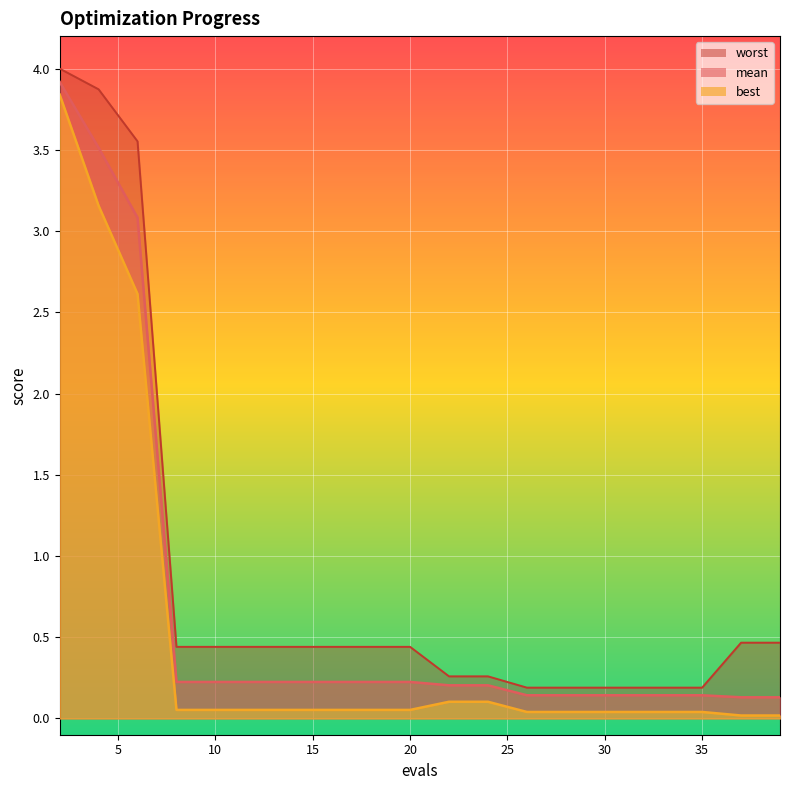

The mean series shows 0.1 at 26. True or false?

True